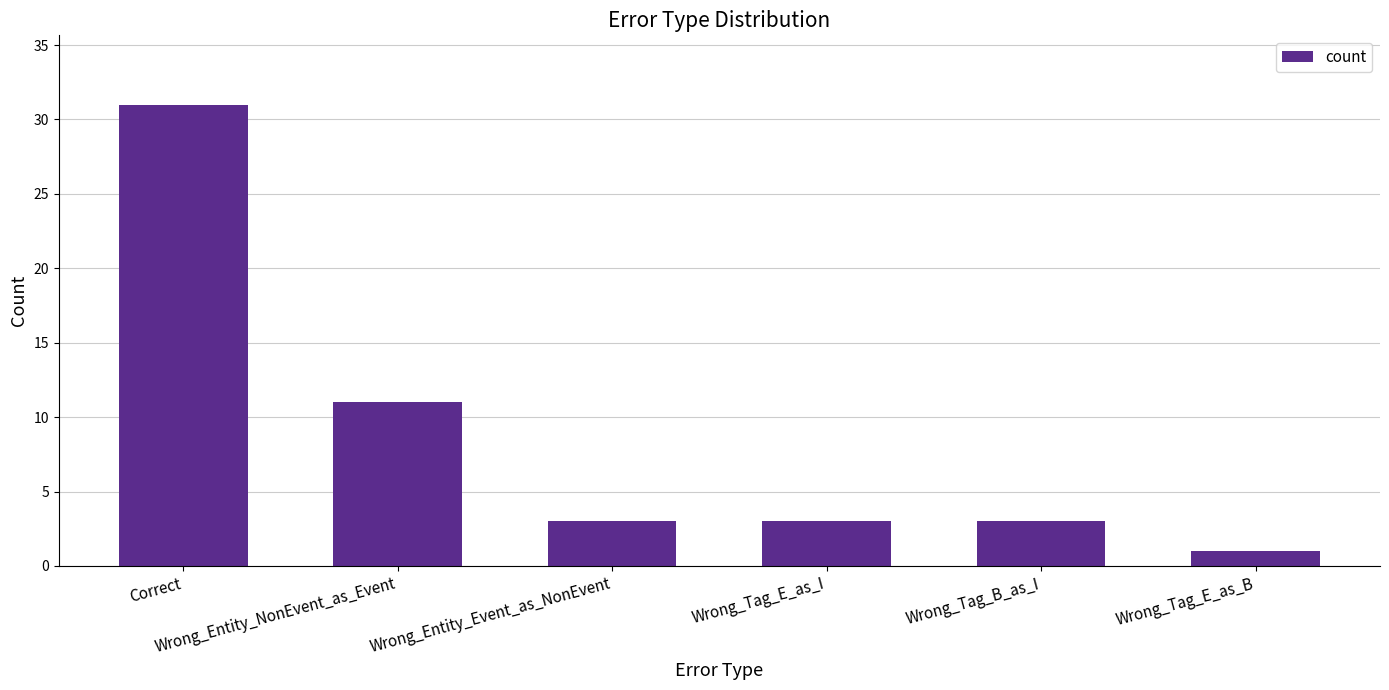

True or false: the data shows 3 at Wrong_Entity_Event_as_NonEvent.

True